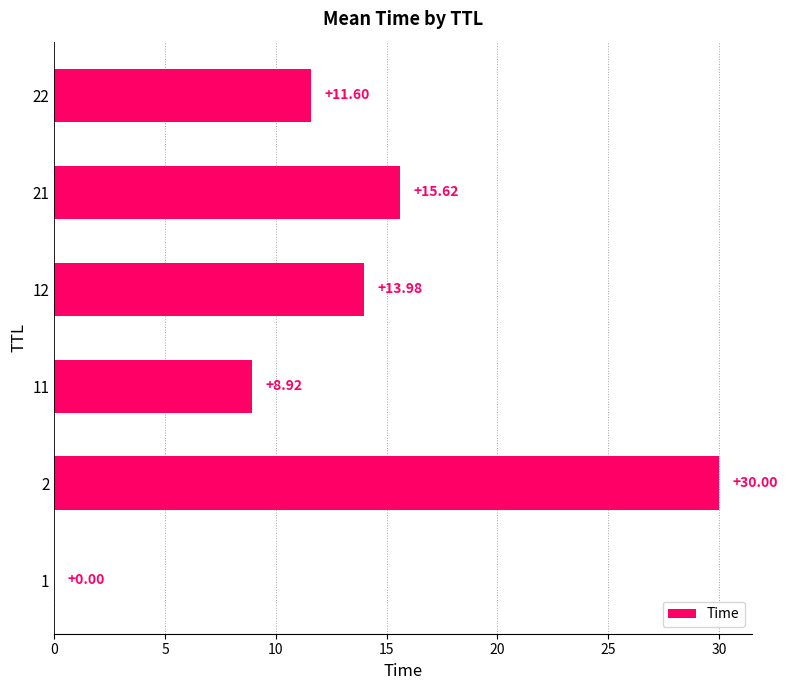

What is the ratio of the value at 21 to the value at 2?

0.5